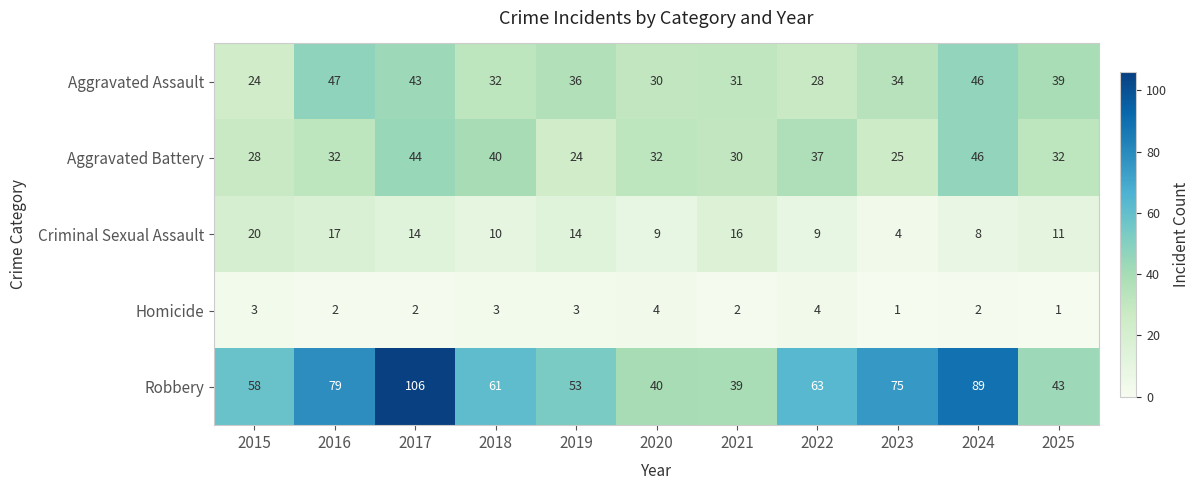

Which series changed the most between 2016 and 2024?

Aggravated Battery